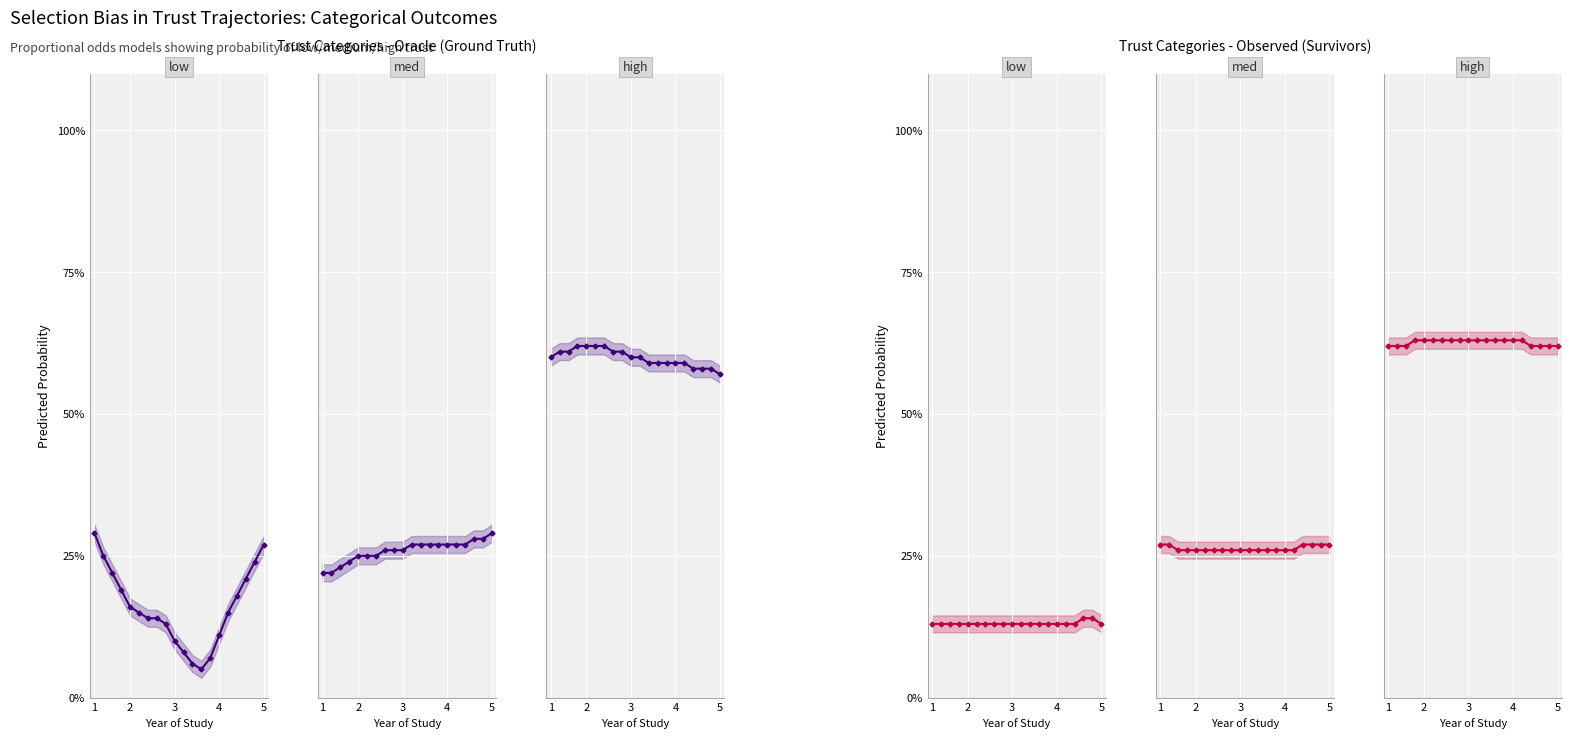

Which series has the widest spread of values?

low